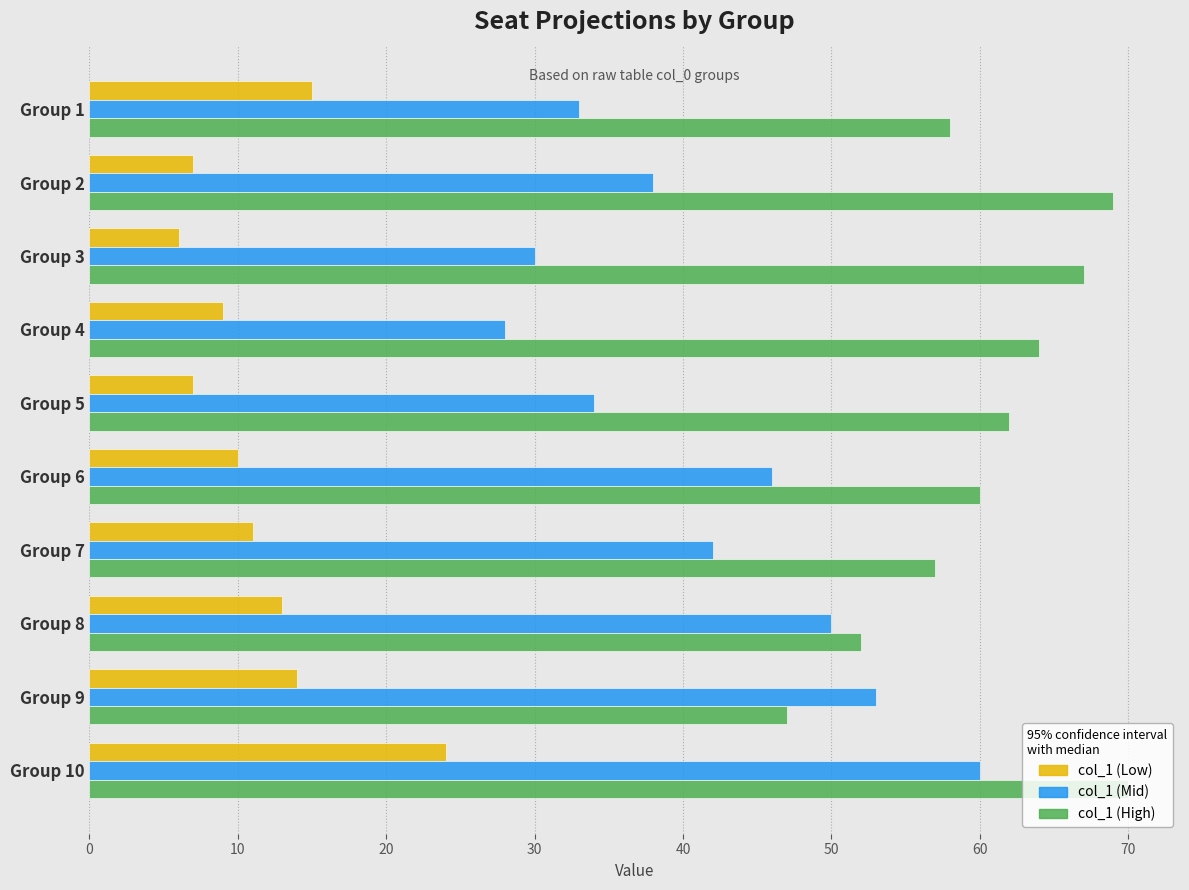

Which category has the lowest value in the col_1 (High) series?

Group 9